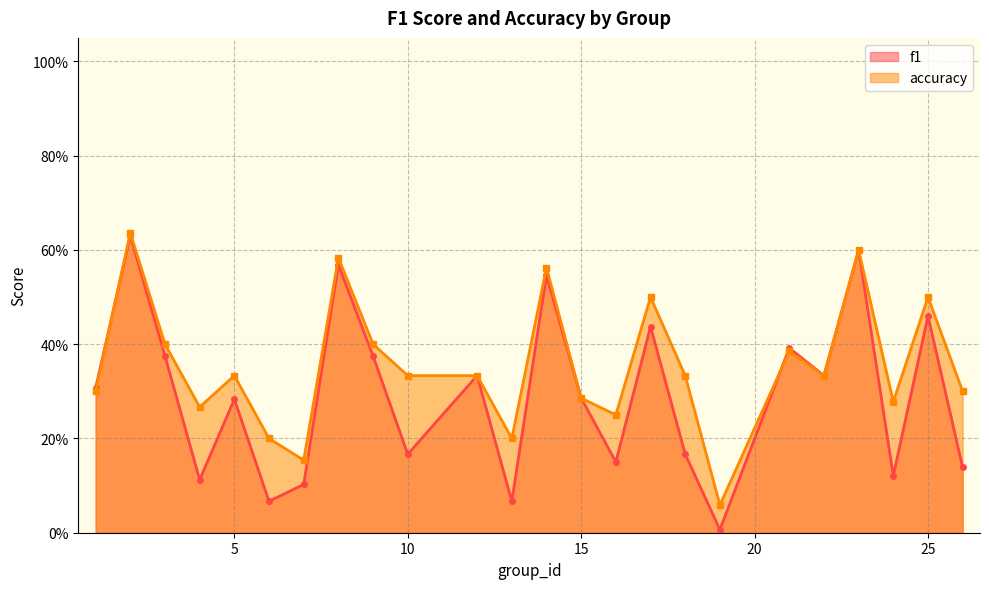

Count the number of data series in this chart.

2